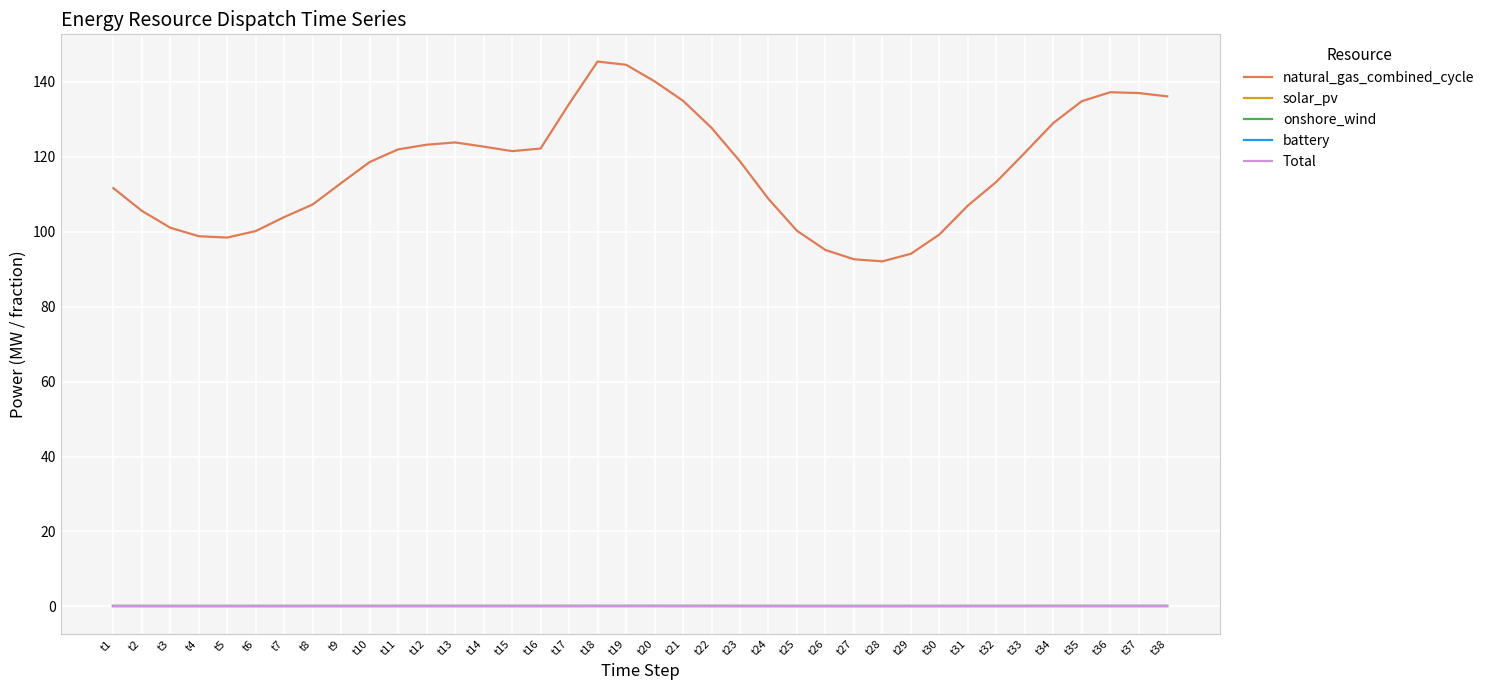

Is this an area chart (filled region under the line)?

No